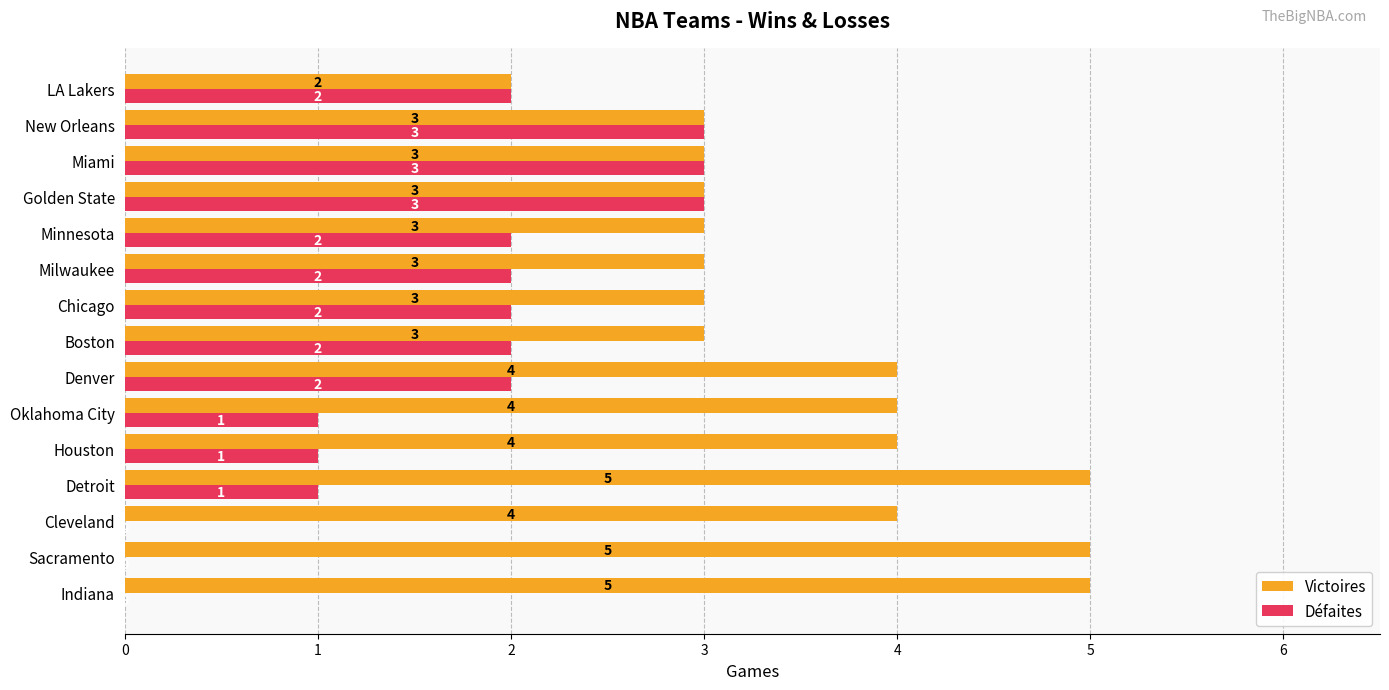

The value of Victoires at Boston is 3. True or false?

True